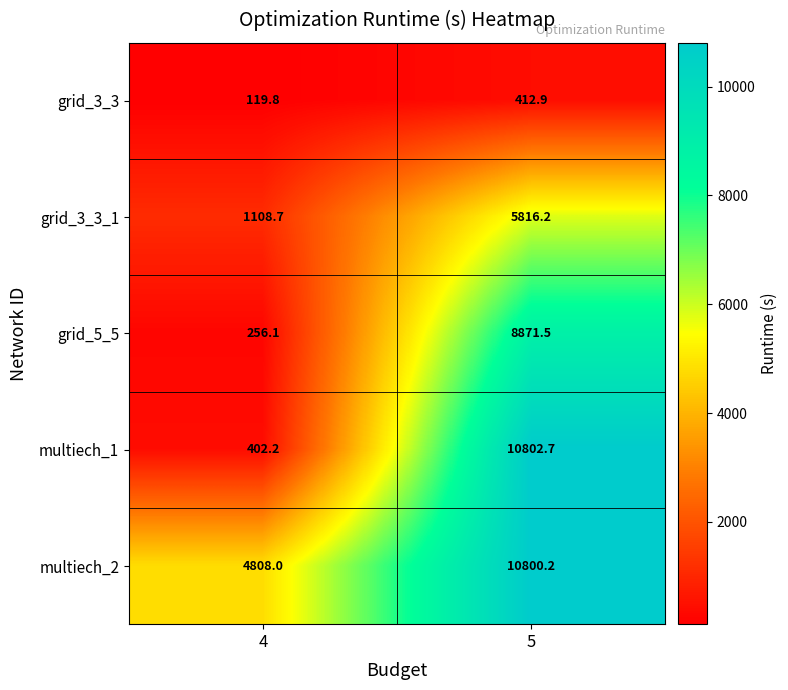

How many categories are shown in the chart?

2